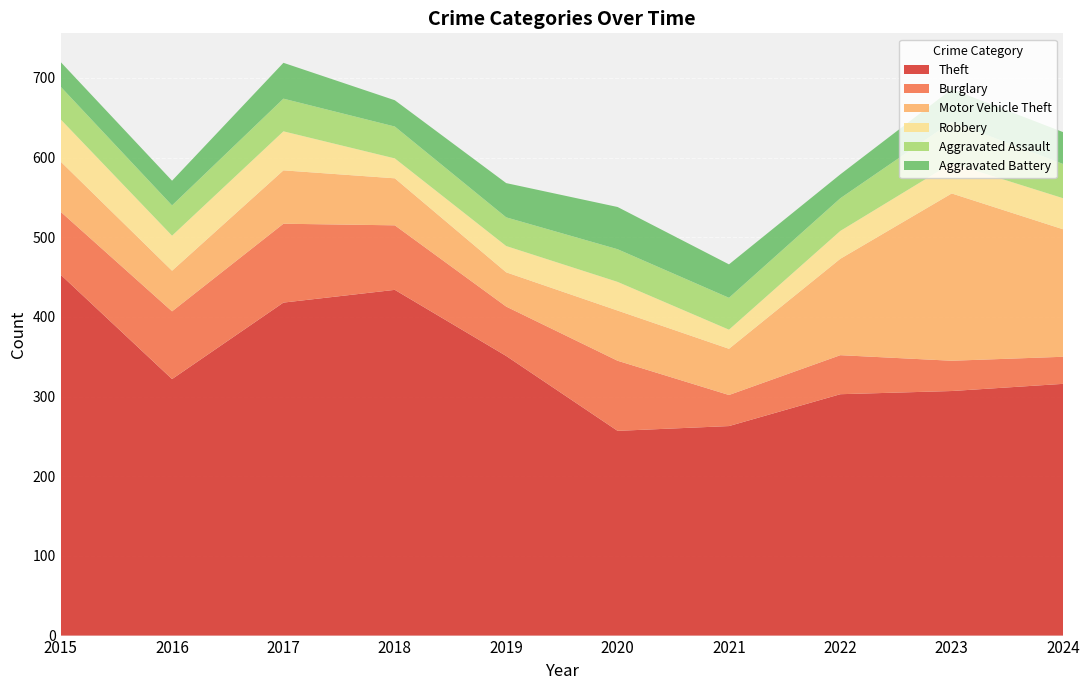

Reading left to right, transcribe all the data shown in this chart.

Theft: 2015=453	2016=322	2017=418	2018=434	2019=351	2020=257	2021=263	2022=303	2023=307	2024=316
Burglary: 2015=79	2016=85	2017=99	2018=81	2019=62	2020=88	2021=39	2022=49	2023=38	2024=34
Motor Vehicle Theft: 2015=63	2016=51	2017=67	2018=59	2019=43	2020=63	2021=58	2022=121	2023=210	2024=160
Robbery: 2015=53	2016=44	2017=49	2018=25	2019=33	2020=36	2021=24	2022=35	2023=38	2024=39
Aggravated Assault: 2015=41	2016=38	2017=41	2018=40	2019=36	2020=41	2021=40	2022=41	2023=52	2024=43
Aggravated Battery: 2015=31	2016=31	2017=45	2018=33	2019=43	2020=53	2021=42	2022=30	2023=41	2024=40